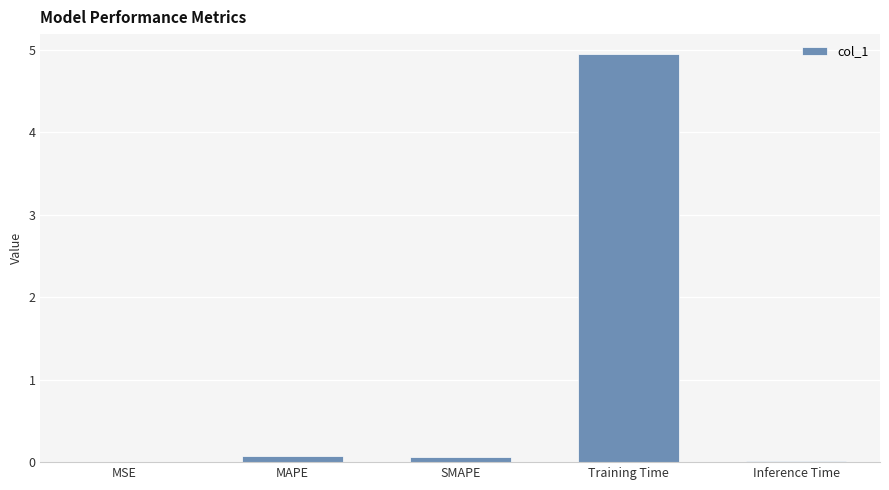

The chart shows a value of 0.0 at Inference Time. True or false?

True